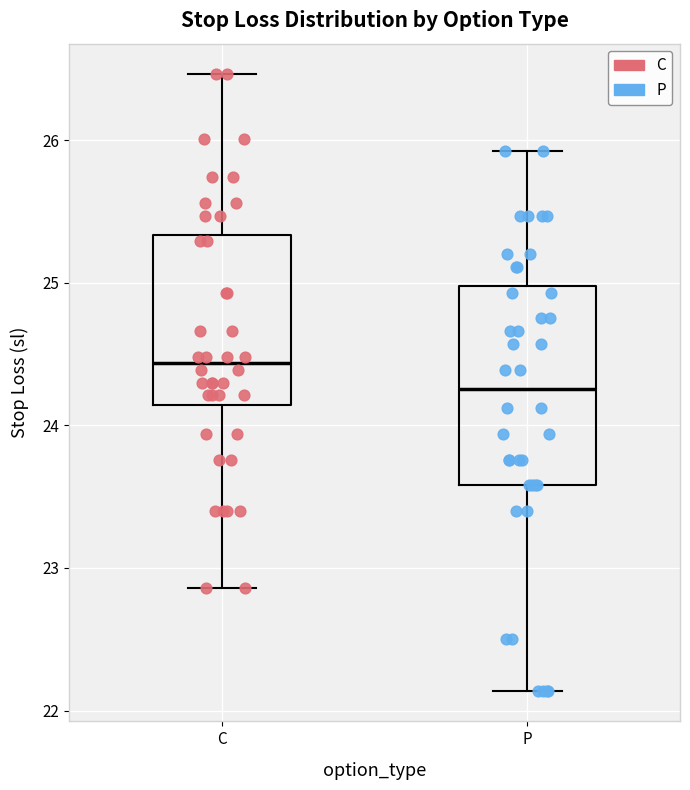

Reading left to right, transcribe this box plot: for each box, give where its median line is, the range the box spans, and where its two whiskers end, as read against the y-axis. The values are not printed on the chart, so give them approximately, as read against the axis.

C: median 24.4, box 24.1 to 25.3, whiskers 22.9 to 26.5
P: median 24.3, box 23.6 to 25.0, whiskers 22.1 to 25.9